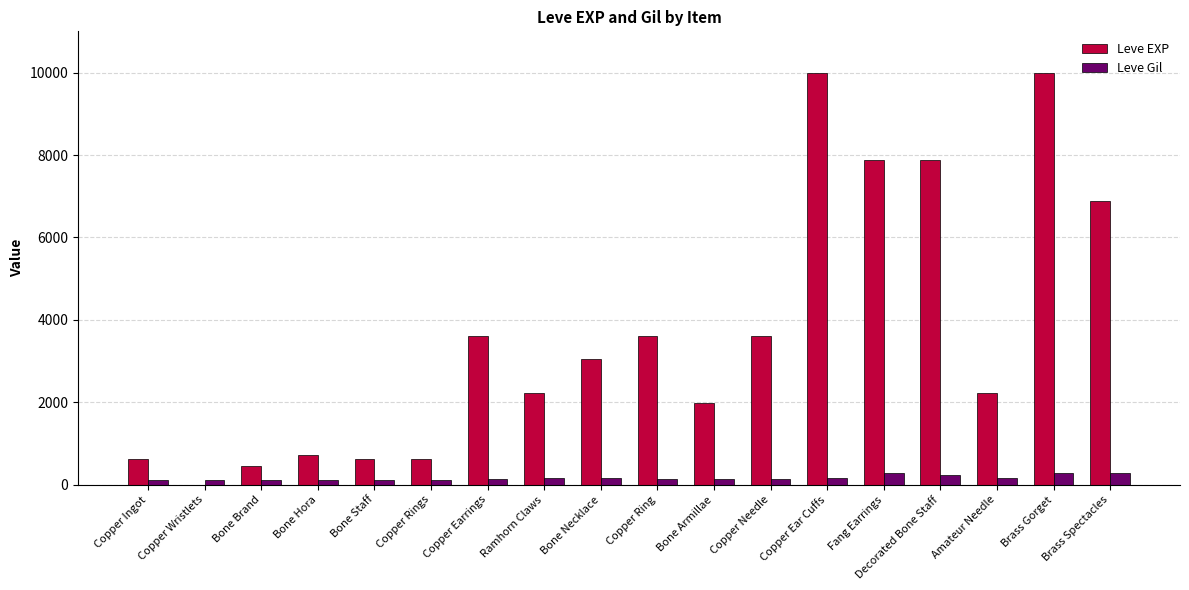

Which series has the largest total across all categories?

Leve EXP